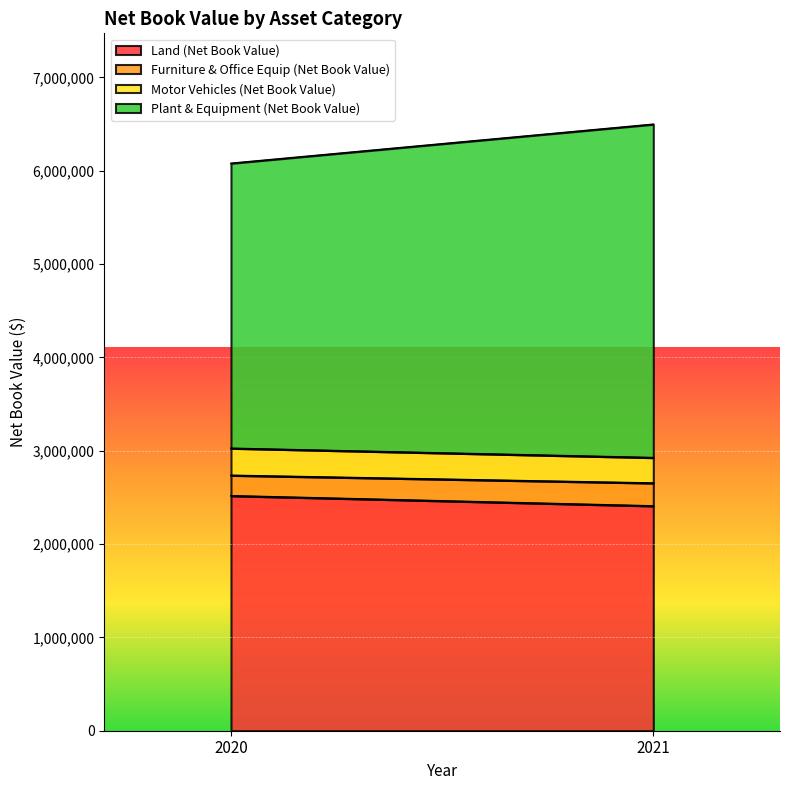

How many Motor Vehicles (Net Book Value) values are between 272356 and 289756?

2